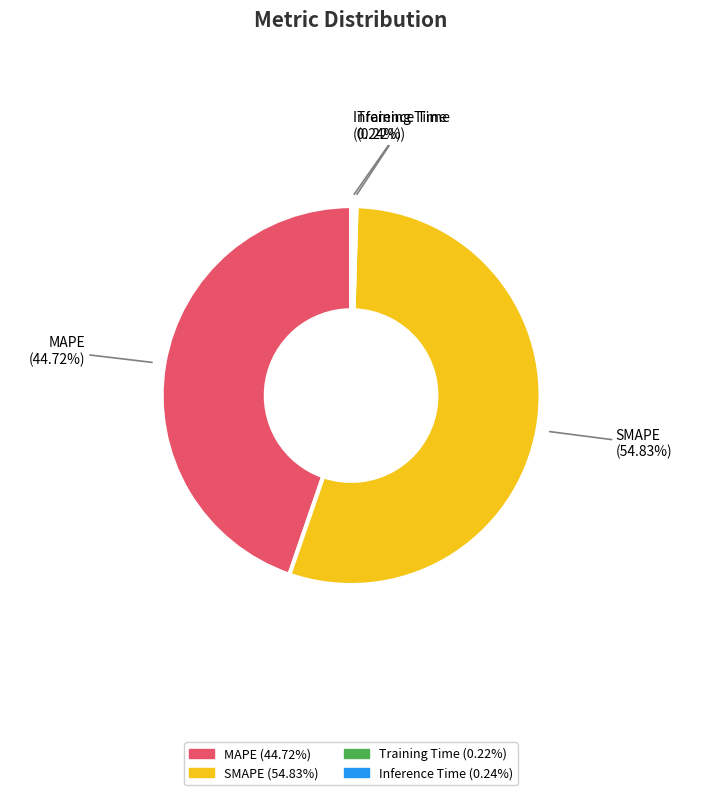

Does MAPE represent more than half of the total?

No